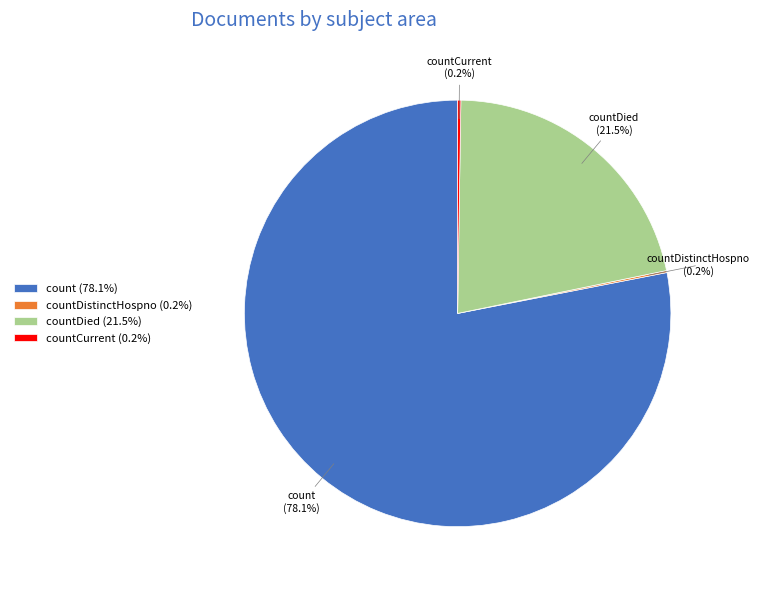

What percentage is NOT represented by count (78.1%)?

21.9%